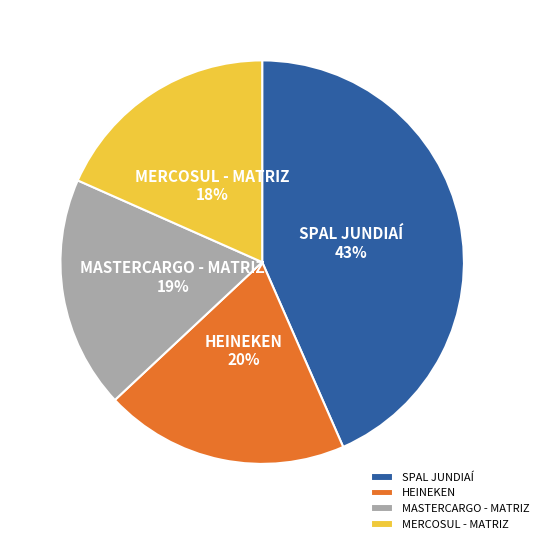

Is there any slice that represents more than half of the pie?

No